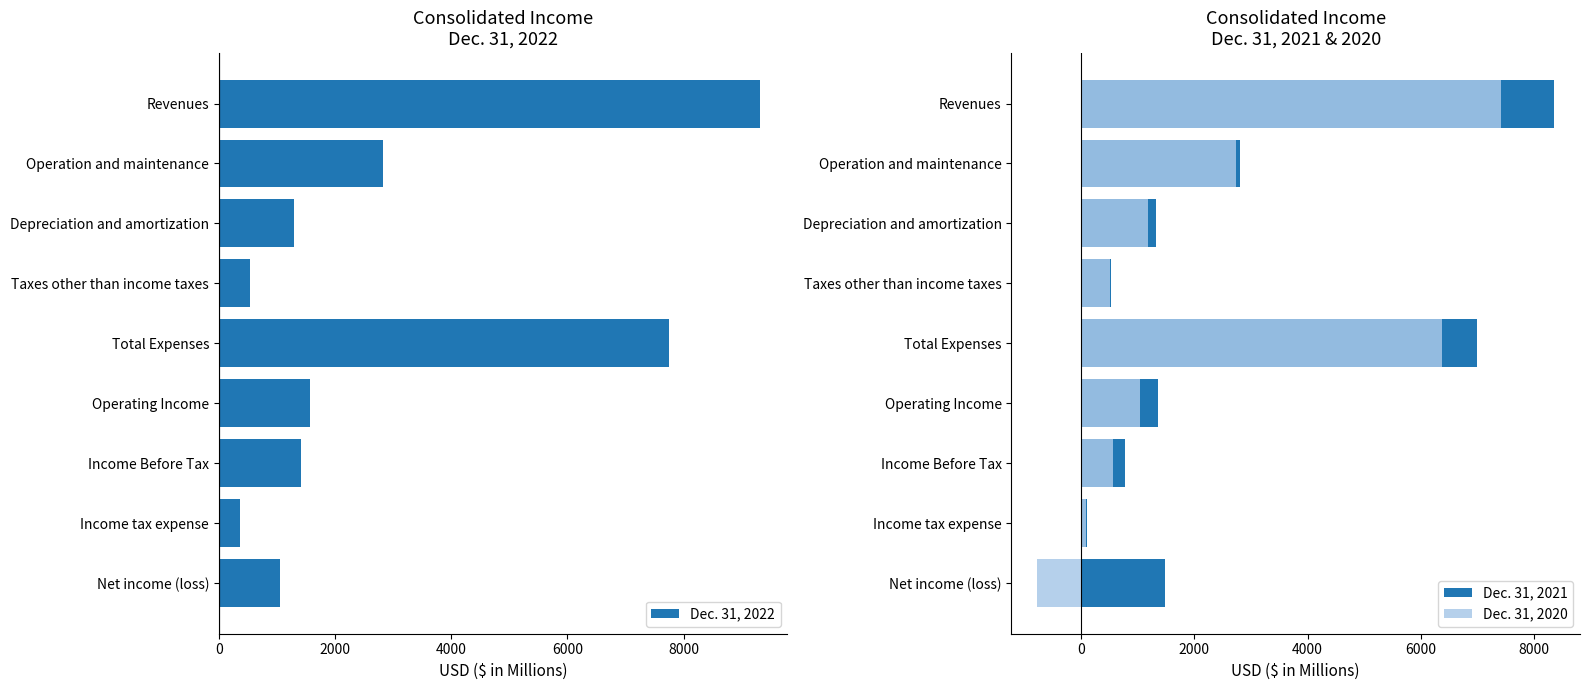

How many bars are there in each group?

3